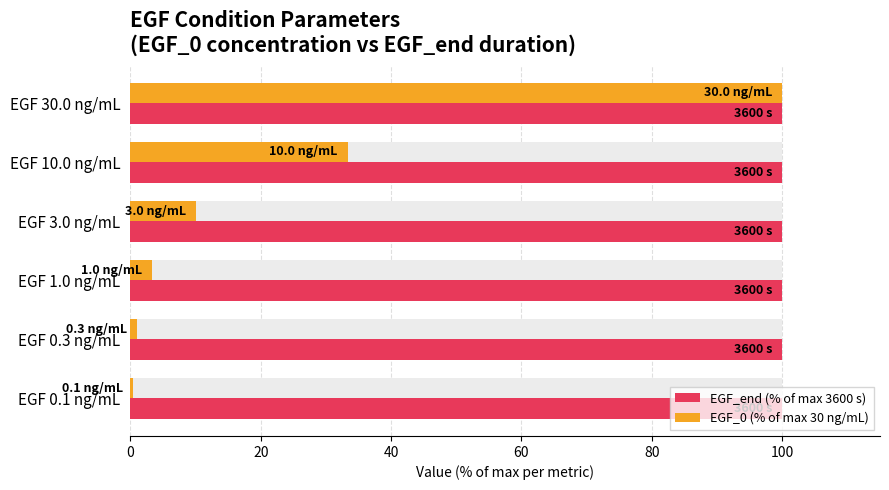

Is it true that EGF_end (% of max 3600 s) equals 0.2 at 20?

False